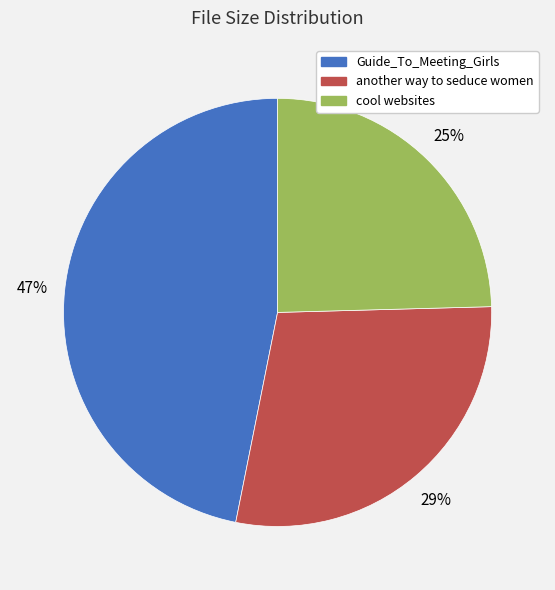

Does any single category account for the majority?

No